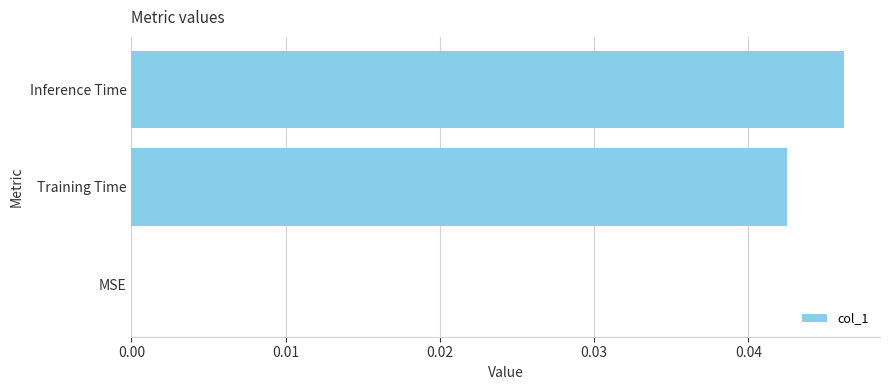

The value at Training Time is 0.0. True or false?

True